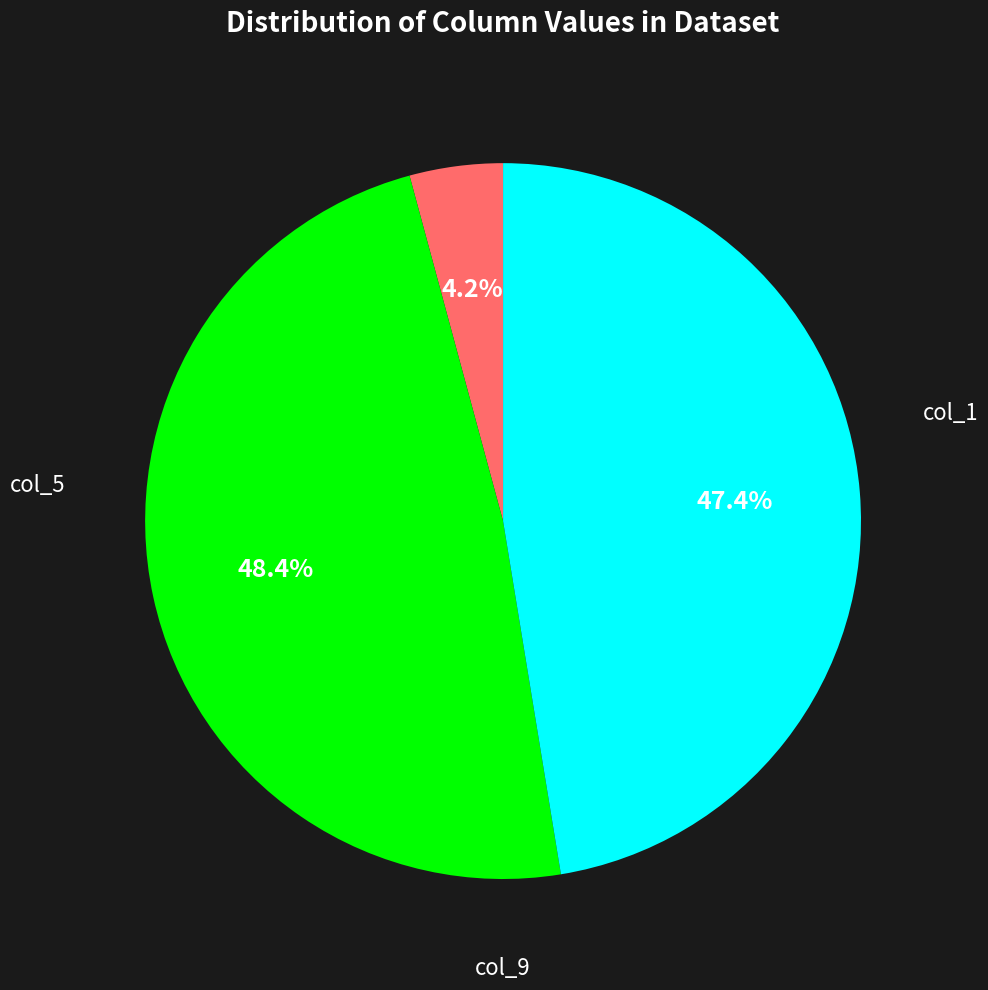

How many segments does this pie chart have?

3